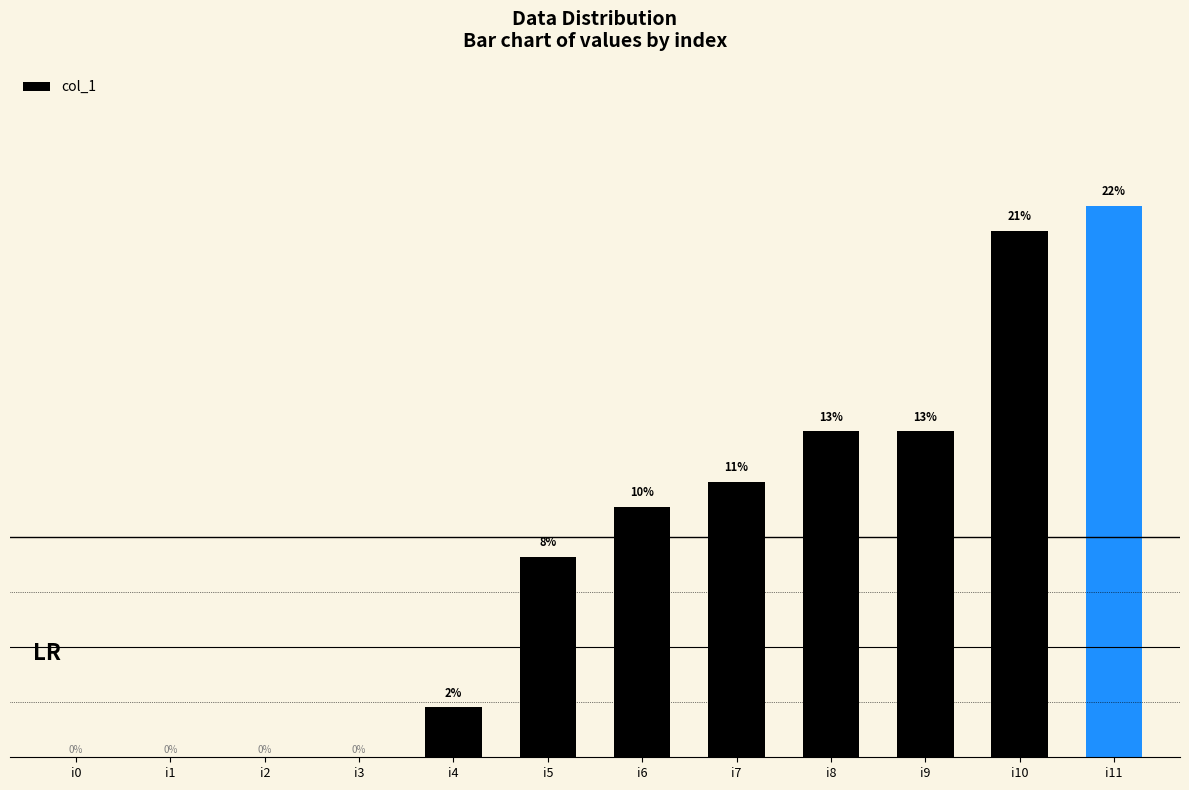

Does the chart contain stacked bars?

No